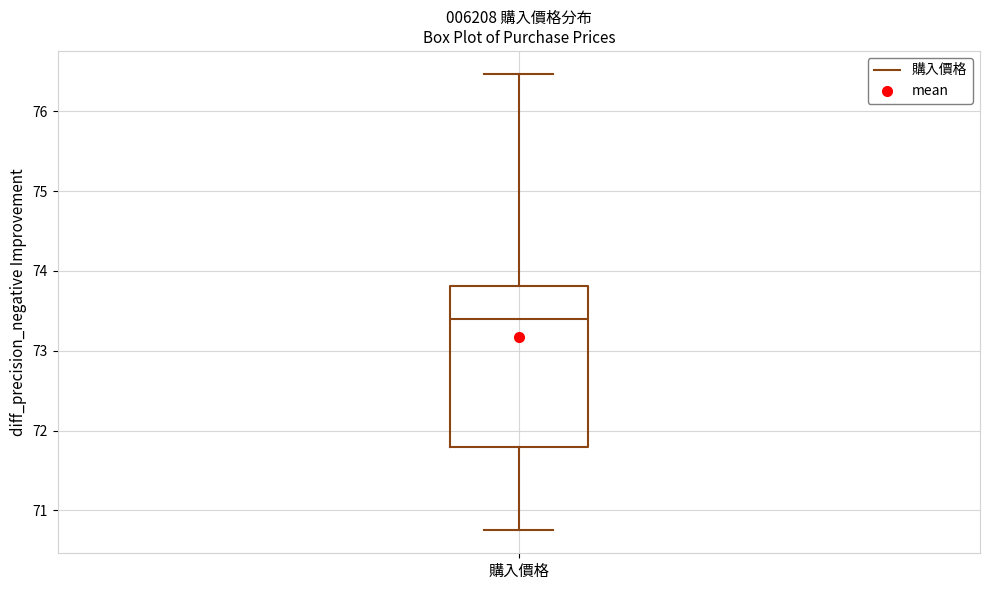

Transcribe this box plot: give where the median line is, the range the box spans, and where the two whiskers end, as read against the y-axis. The values are not printed on the chart, so give them approximately, as read against the axis.

median 73.4, box 71.8 to 73.8, whiskers 70.8 to 76.5